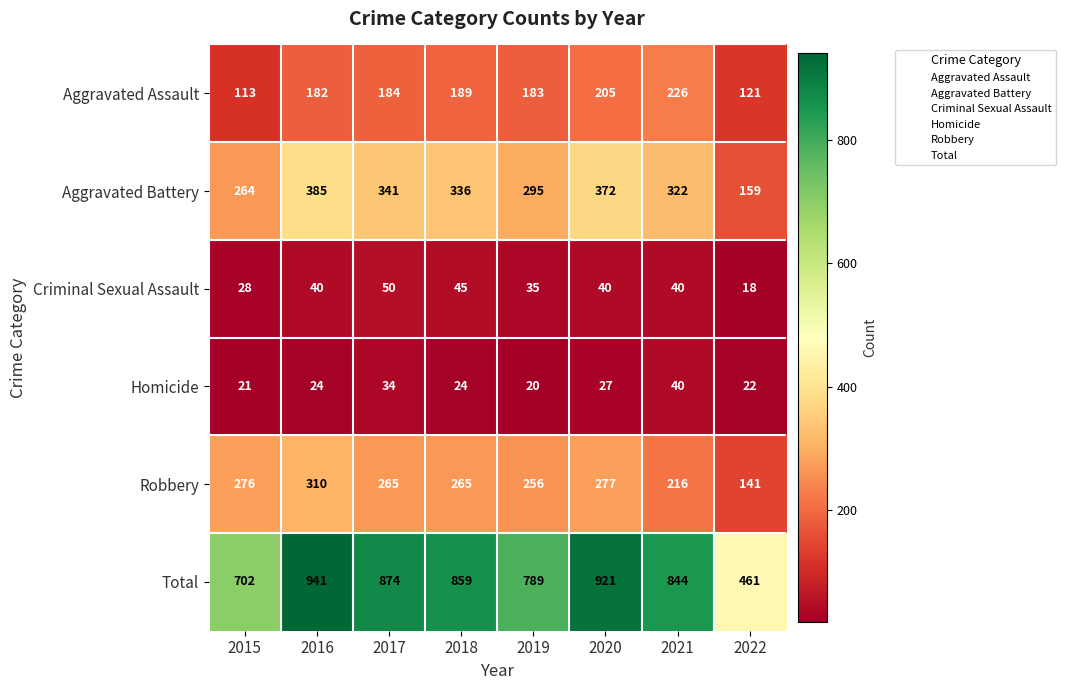

What is the difference between the highest and lowest values at 2016?

917